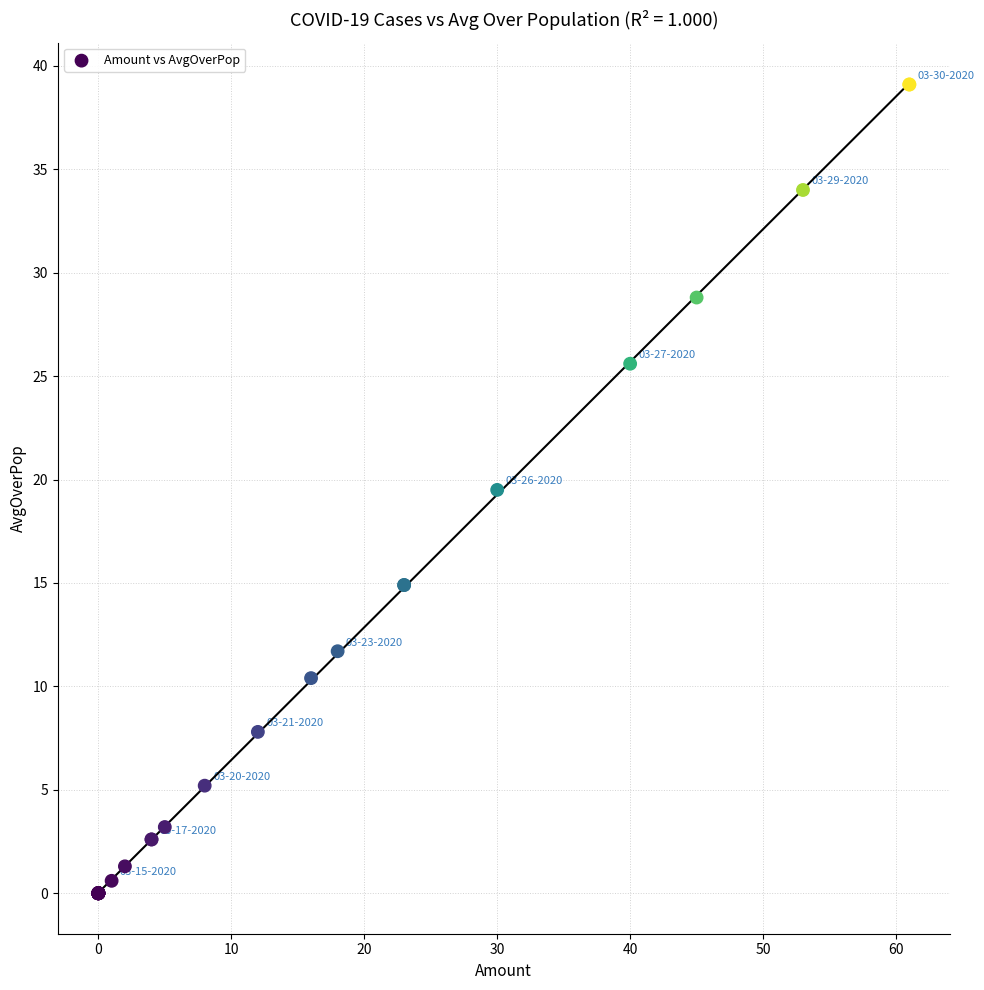

What Y value in the scatter plot is closest to 19?

19.5